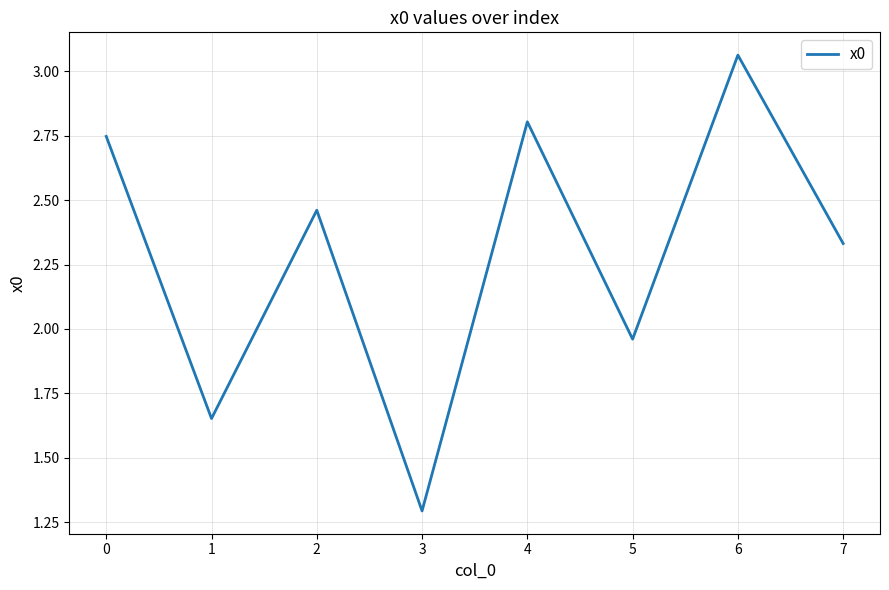

List the labels in order of value, smallest first.

3, 1, 5, 7, 2, 0, 4, 6